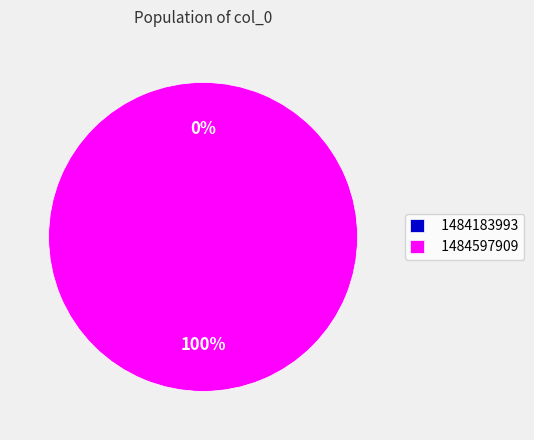

How many segments does this pie chart have?

2